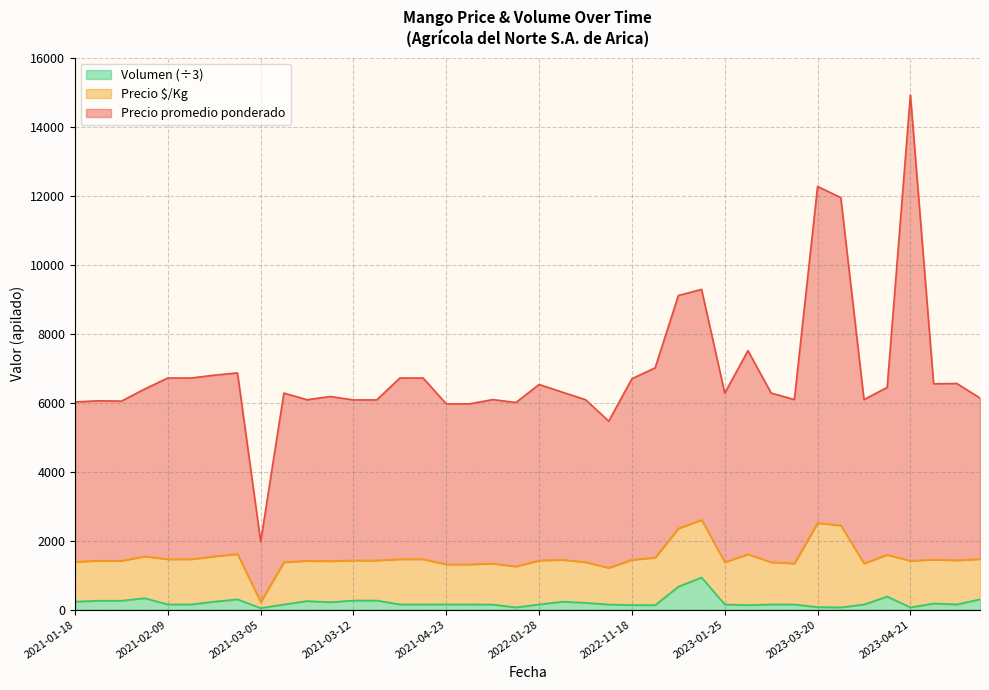

Between 2022-12-12 and 2023-04-06, which is larger?

2022-12-12